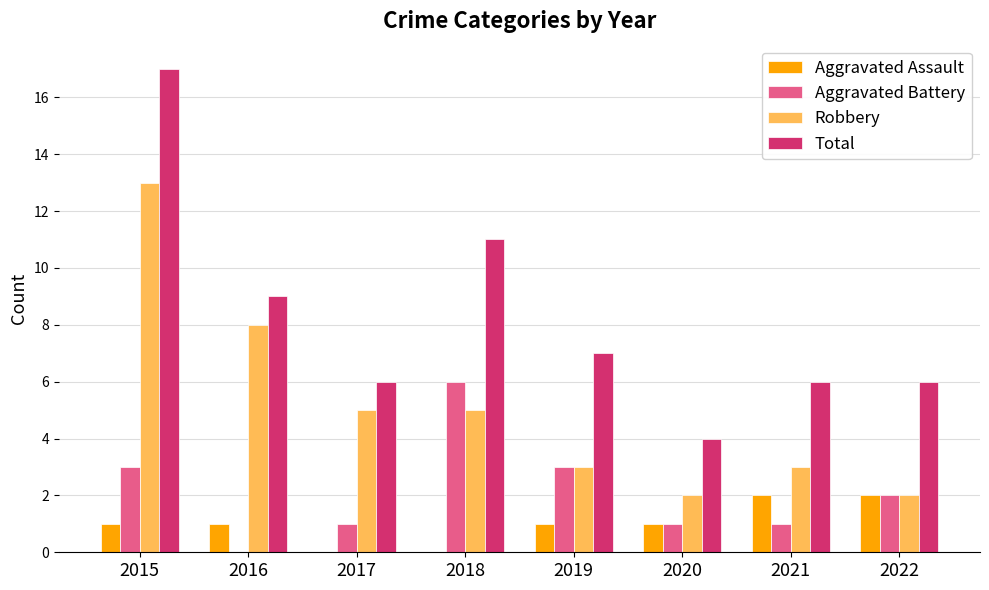

What is the sum of all Aggravated Assault values?

8